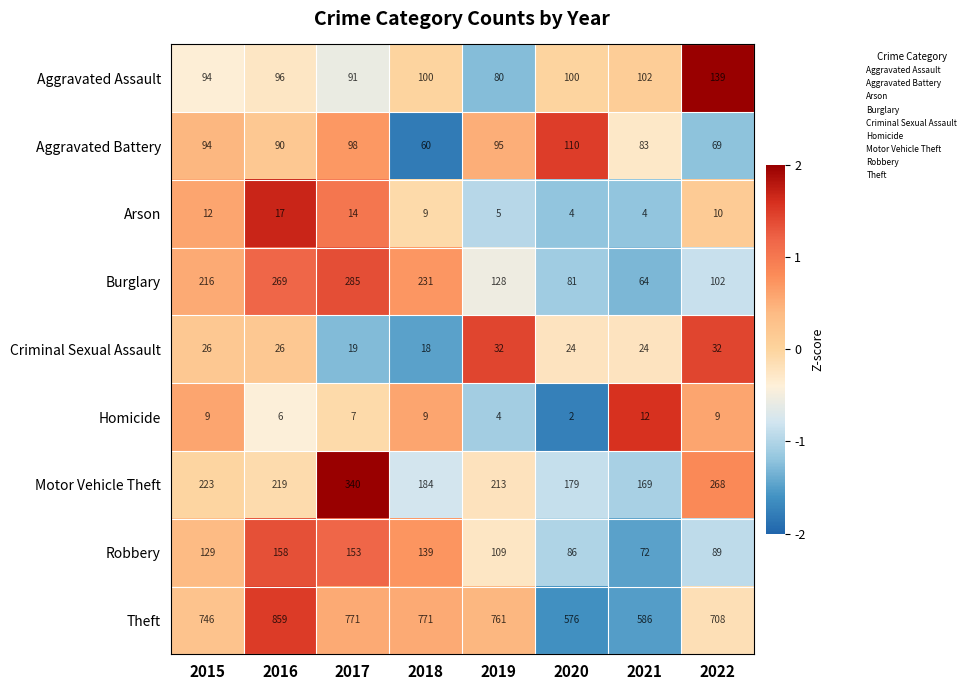

List the series in order of their peak value, lowest first.

Homicide, Arson, Criminal Sexual Assault, Aggravated Battery, Aggravated Assault, Robbery, Burglary, Motor Vehicle Theft, Theft